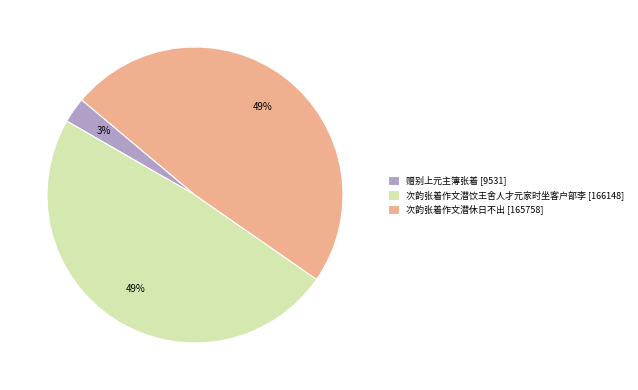

How many slices are in this pie chart?

3